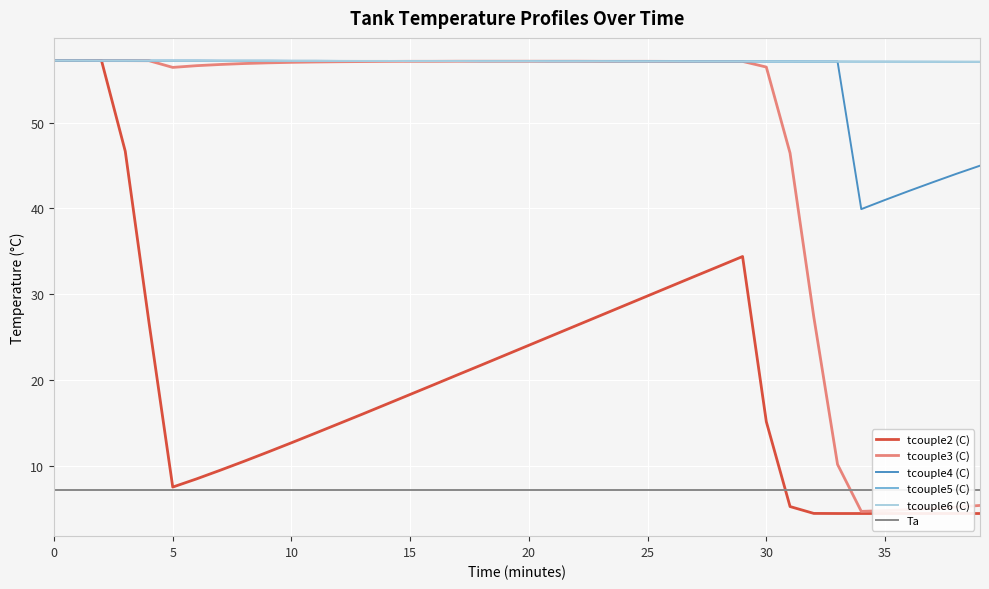

What is the minimum value shown in the chart?

4.5